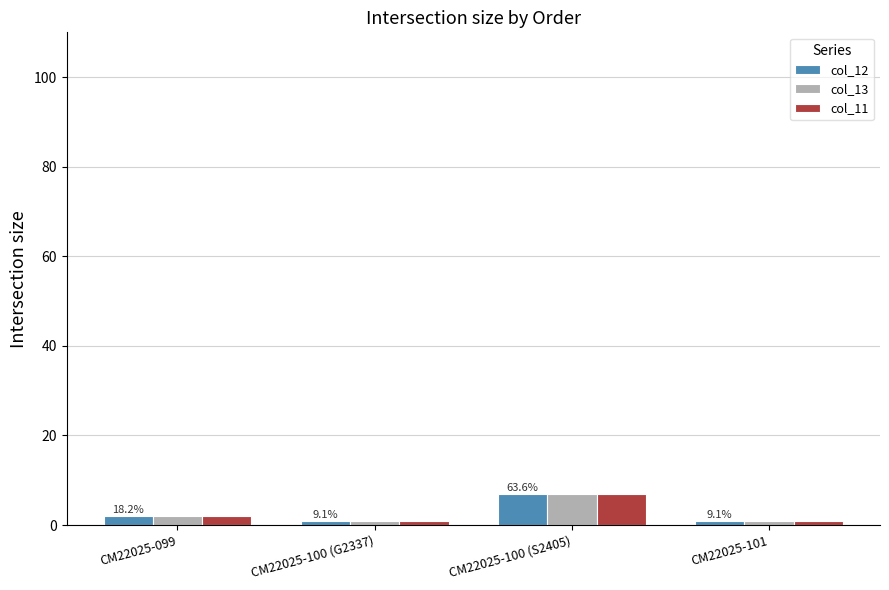

Reading left to right, list all the values displayed in this chart.

col_12: CM22025-099=2	CM22025-100 (G2337)=1	CM22025-100 (S2405)=7	CM22025-101=1
col_13: CM22025-099=2	CM22025-100 (G2337)=1	CM22025-100 (S2405)=7	CM22025-101=1
col_11: CM22025-099=2	CM22025-100 (G2337)=1	CM22025-100 (S2405)=7	CM22025-101=1